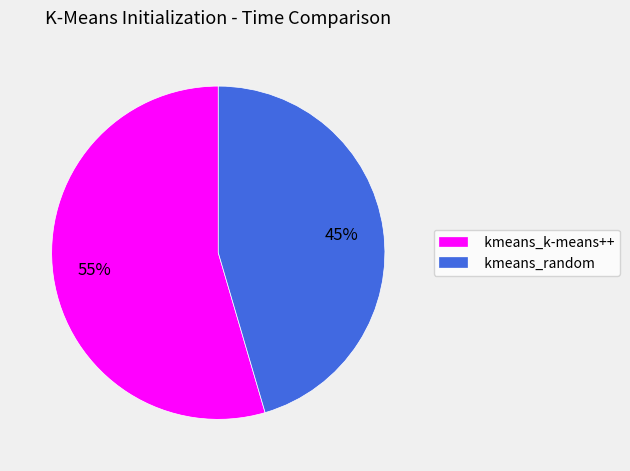

To the nearest percent, what portion does kmeans_random represent?

45%